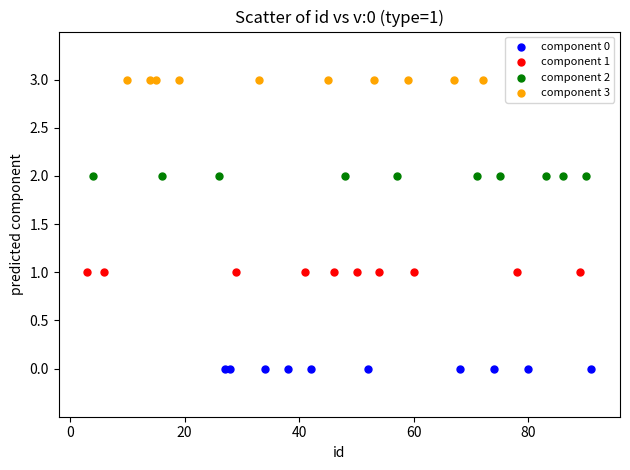

Which series reaches the minimum Y coordinate?

component 0